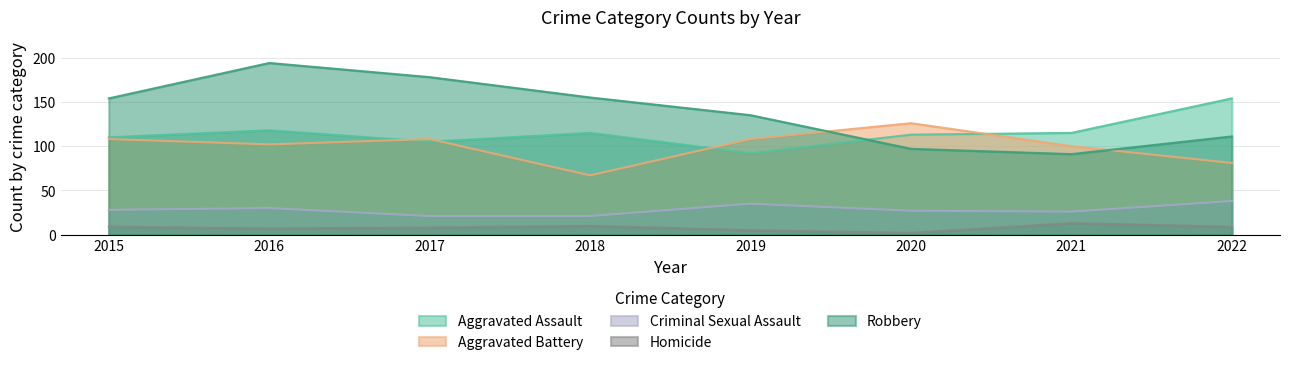

How many values in the Homicide series exceed 9?

2